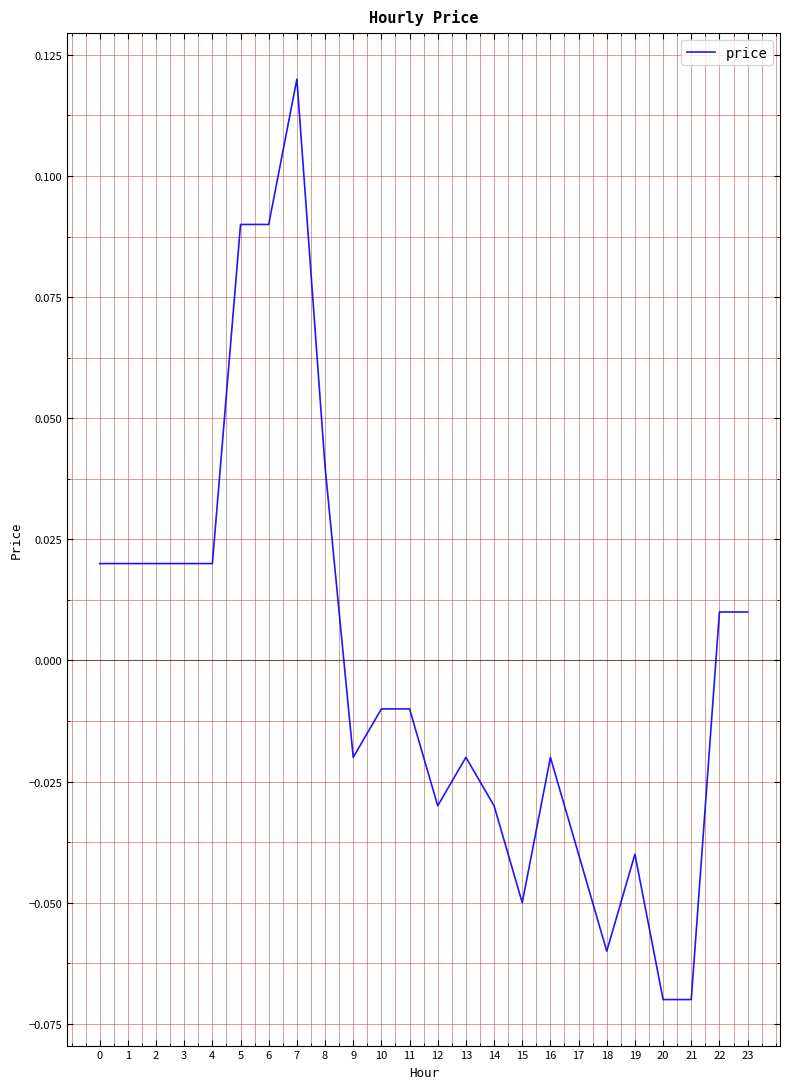

What is the difference between the maximum and minimum values?

0.2